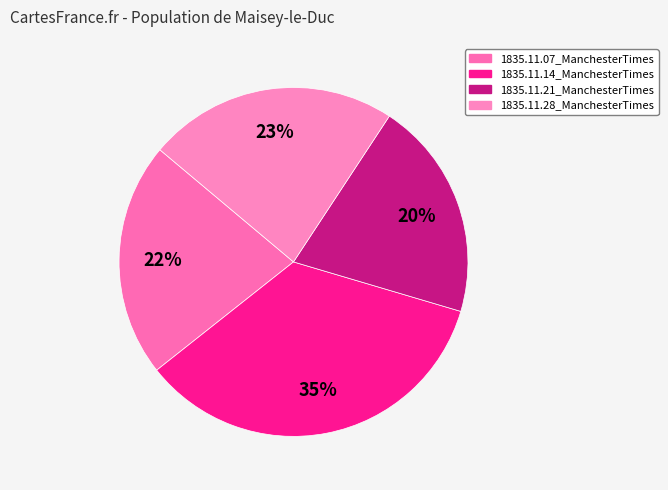

Which category has the smallest portion of the pie?

1835.11.21_ManchesterTimes